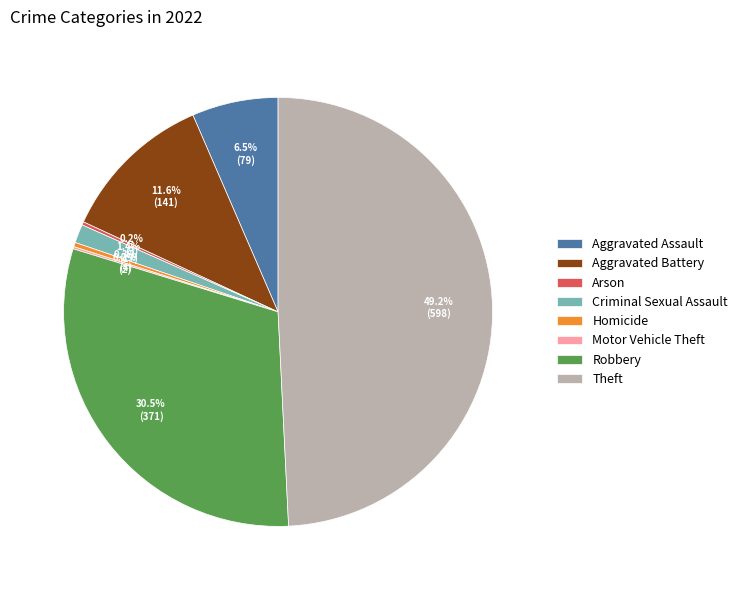

Is there a majority slice in this chart?

No